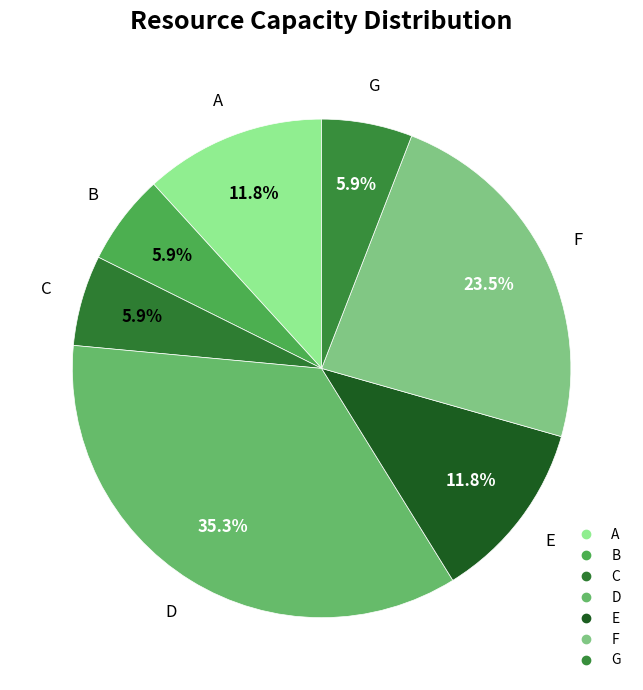

Is there a majority slice in this chart?

No